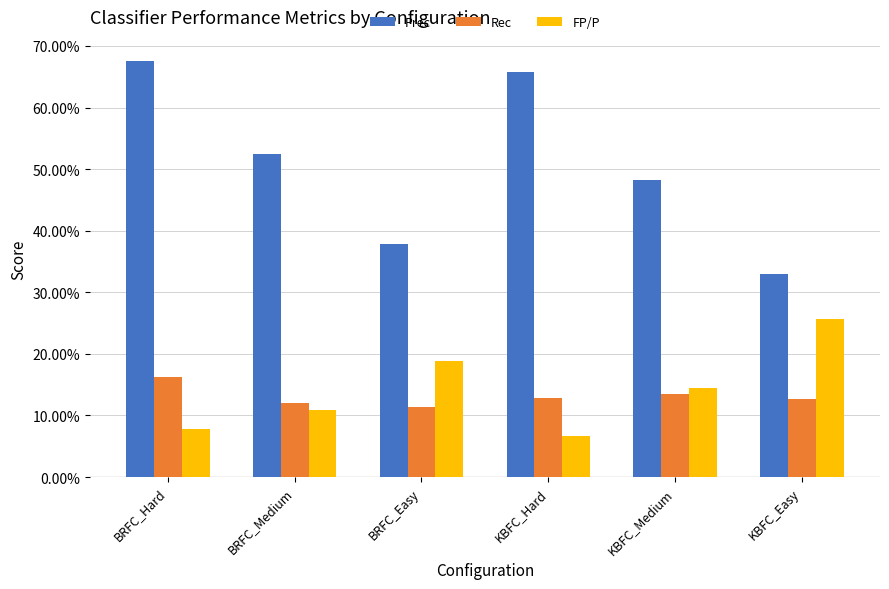

Which has a higher value, KBFC_Hard or KBFC_Easy?

KBFC_Hard